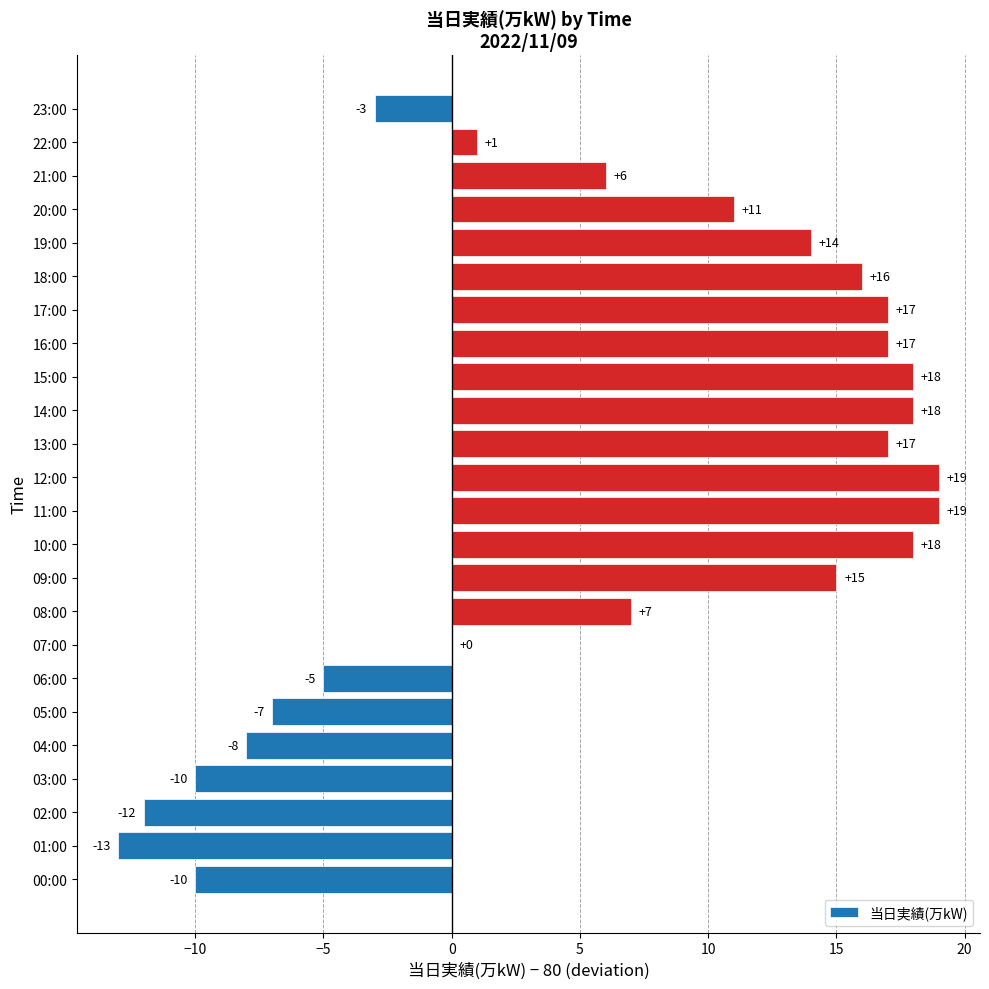

How many categories are shown in the chart?

24